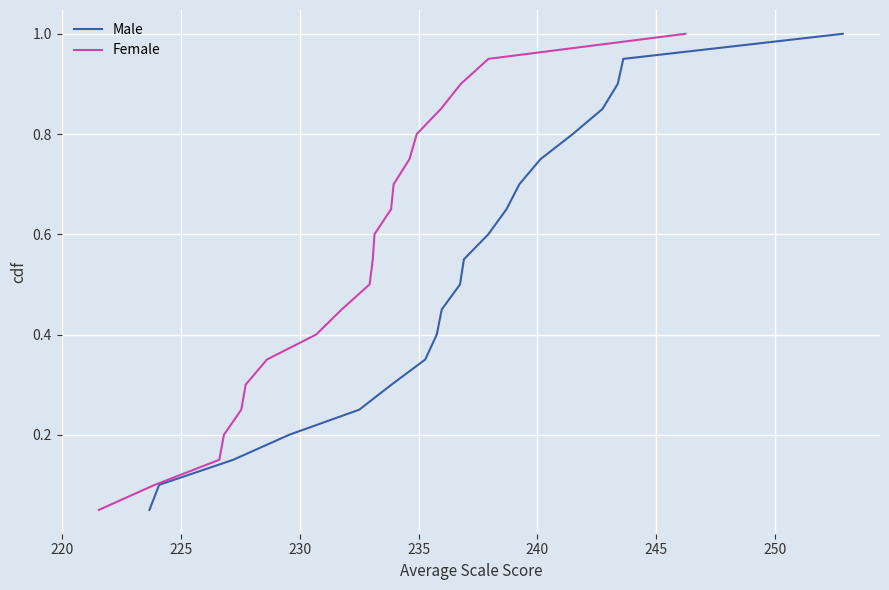

True or false: Male and Female intersect in this chart.

False